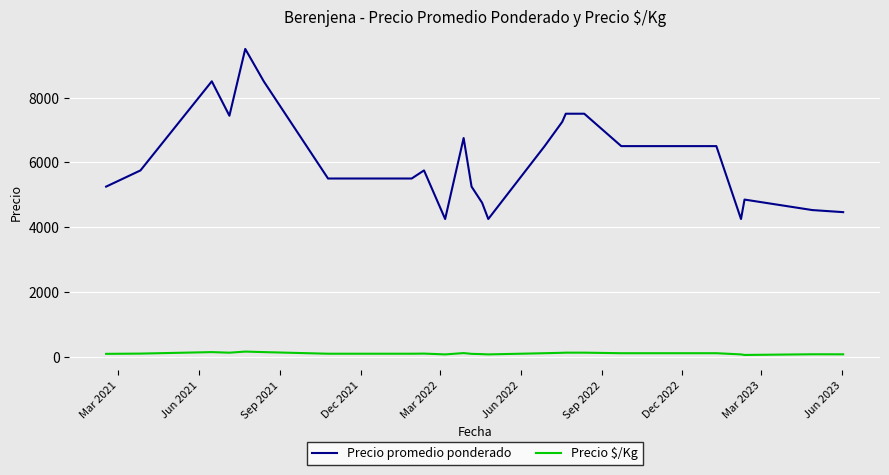

List the series in order of their overall mean, highest first.

Precio promedio ponderado, Precio $/Kg